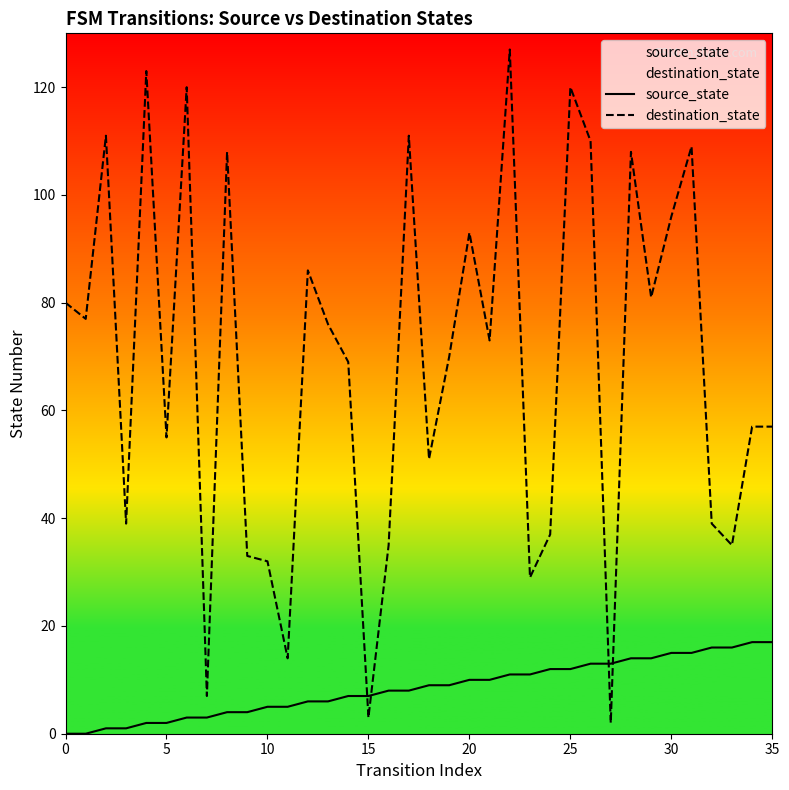

How many times do destination_state and source_state cross each other?

4